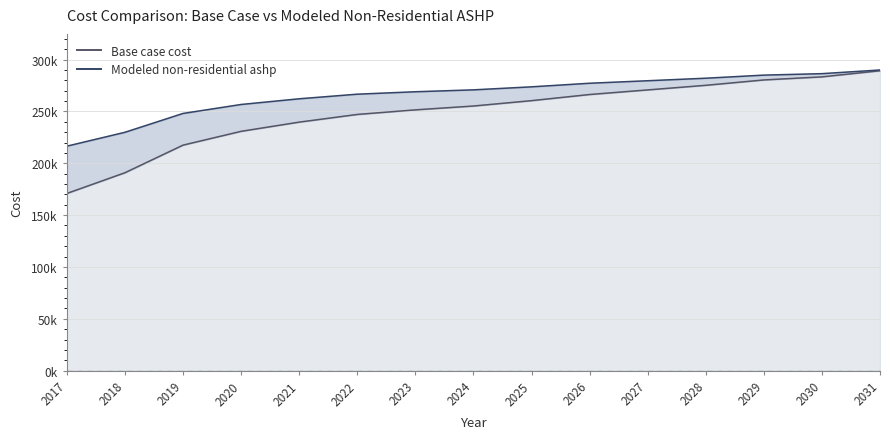

What is the total value across all series at 2026?

543435.4